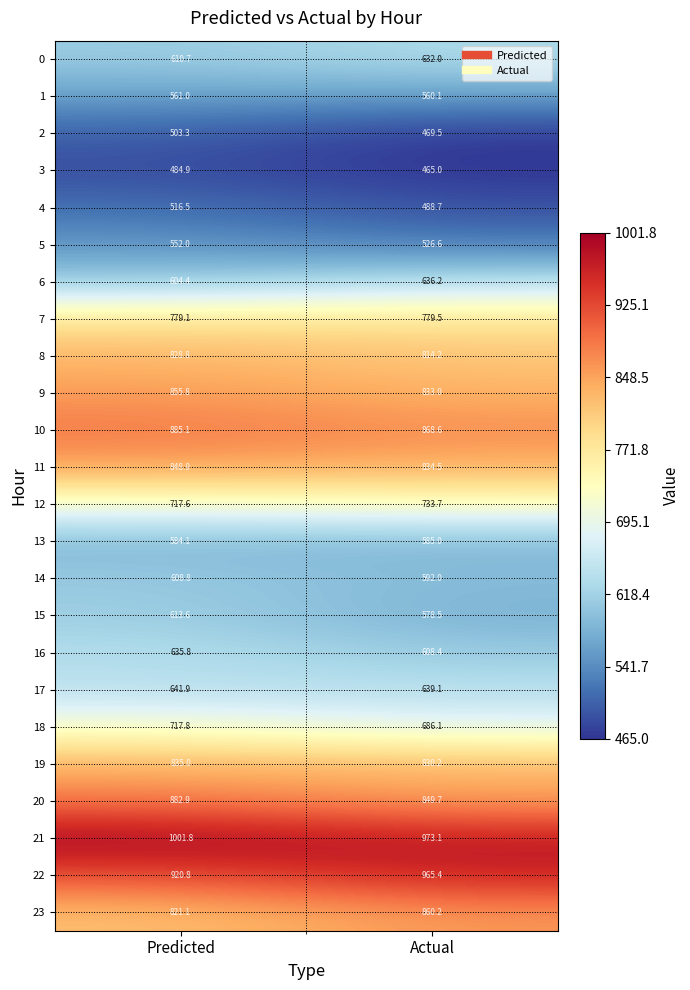

Which series has the widest spread of values?

22